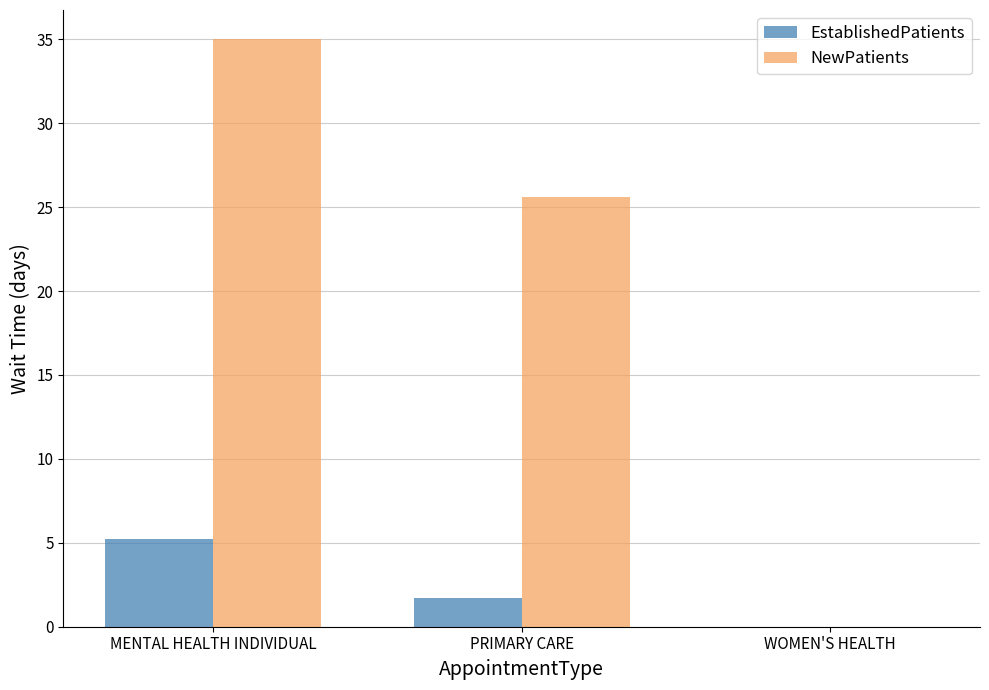

What is the sum of all NewPatients values?

60.6